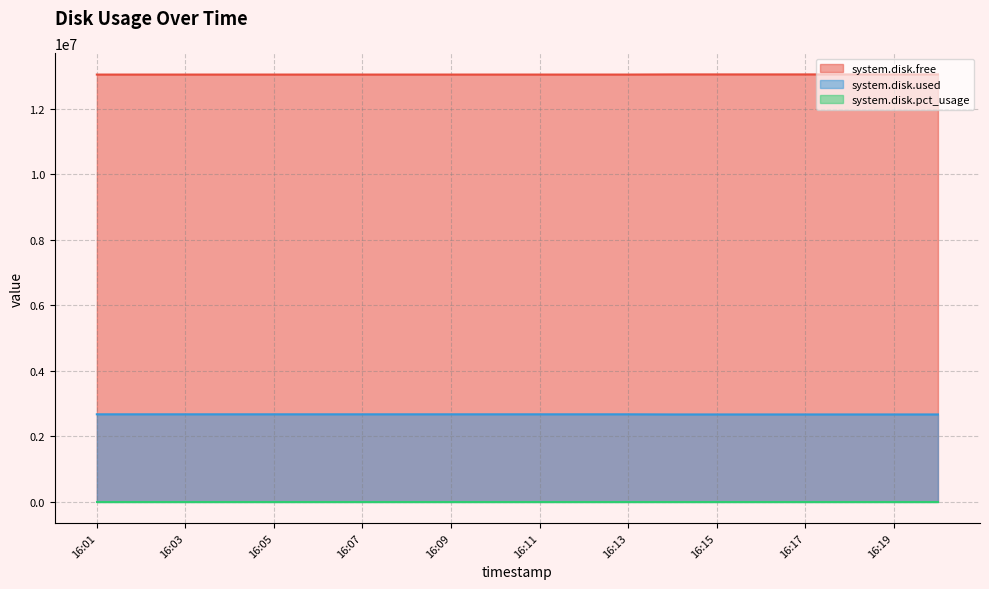

What value does the system.disk.free series have at 16:06?

13050952.0